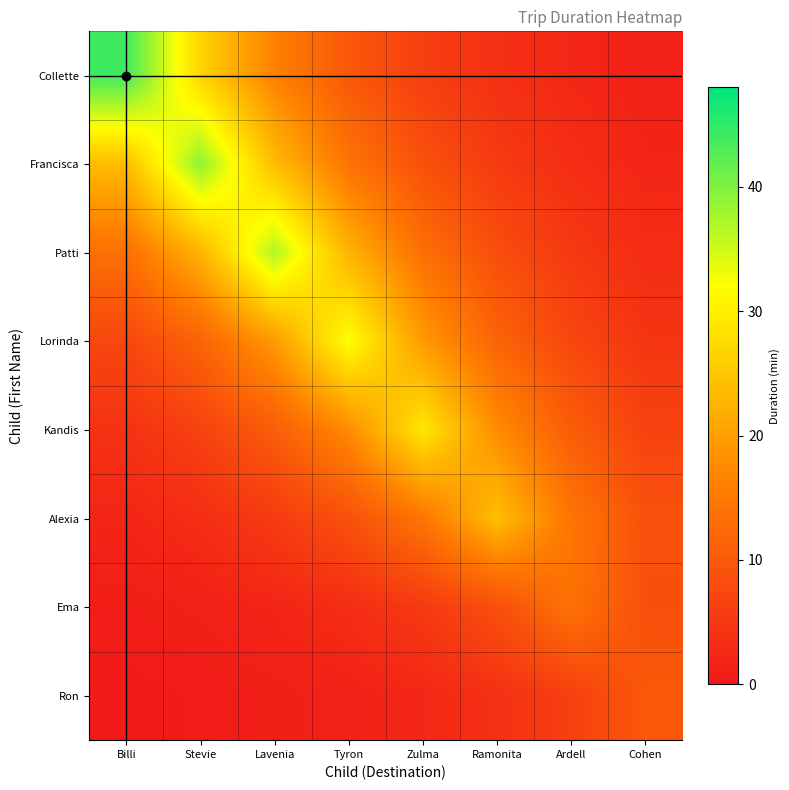

Which series has the widest spread of values?

Collette